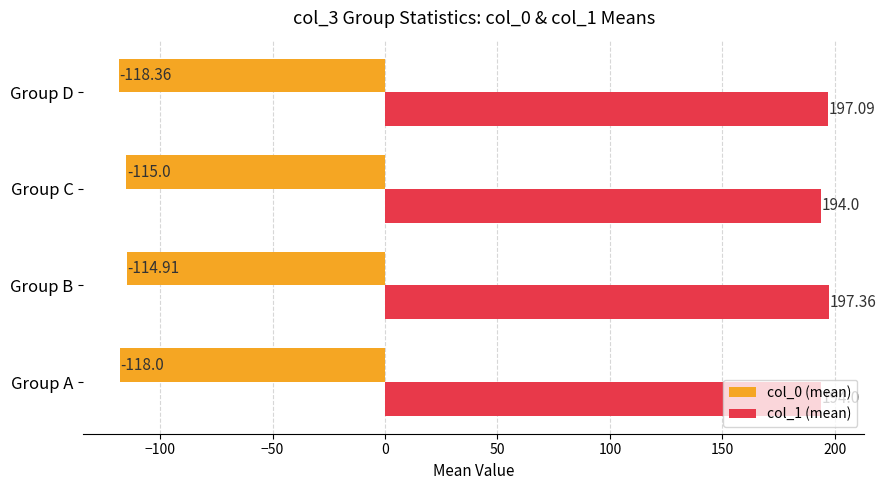

List the series in order of their peak value, highest first.

col_1 (mean), col_0 (mean)